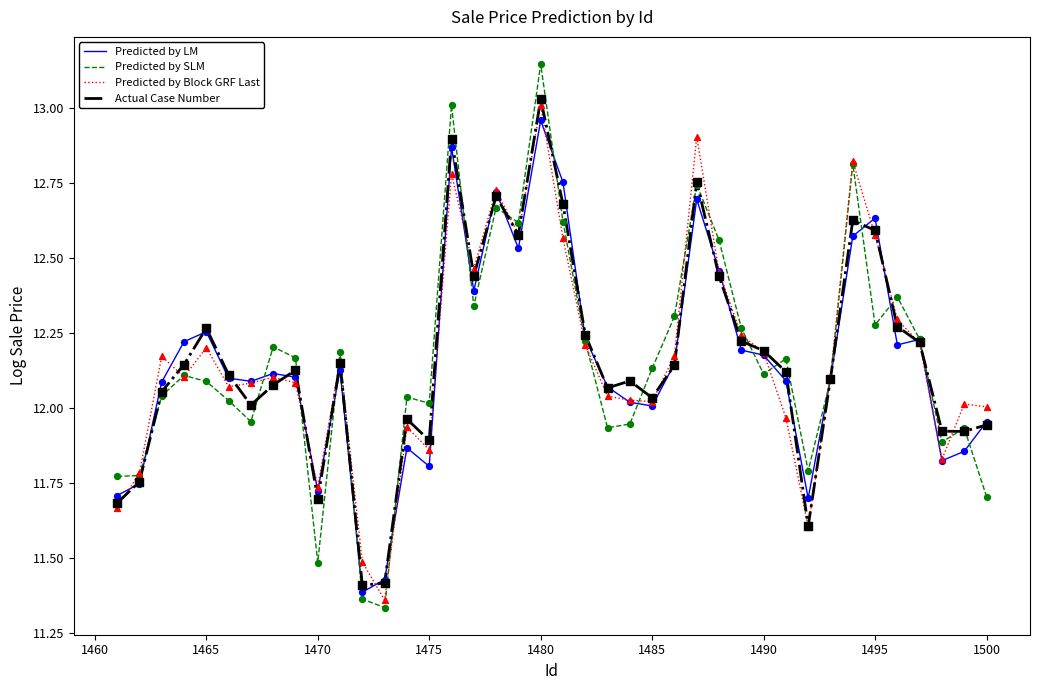

Which series has the largest range (max minus min)?

Predicted by SLM